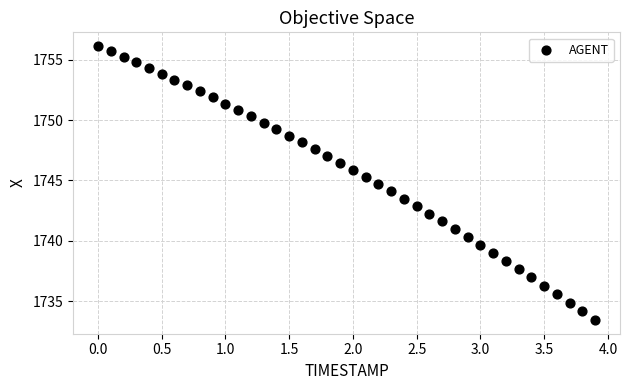

What is the range of X values (max minus min)?

3.9